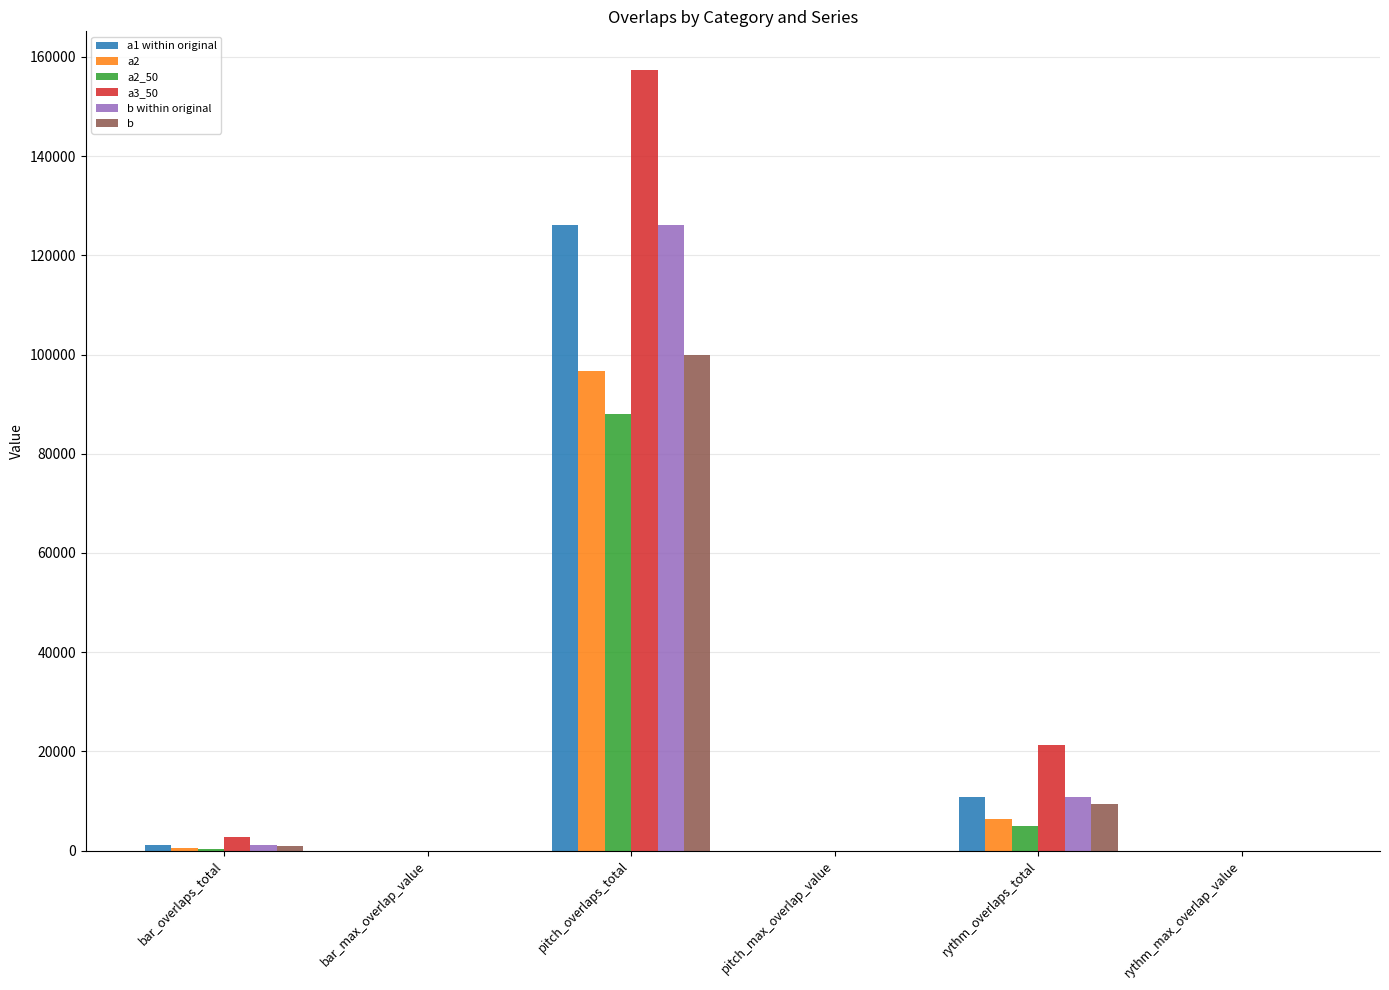

The value of a1 within original at pitch_overlaps_total is 207257. True or false?

False